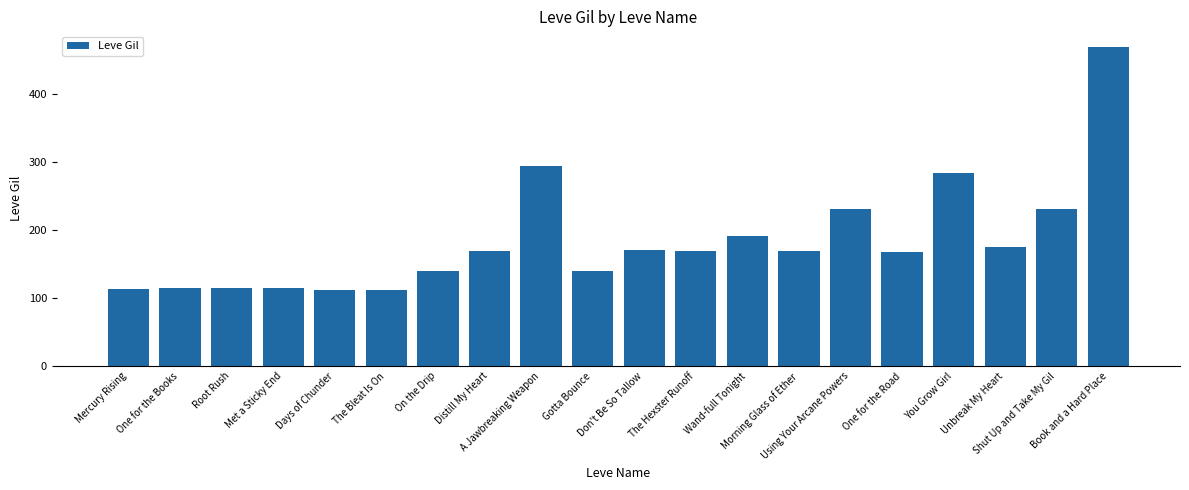

What is the change in value from Gotta Bounce to One for the Road?

+28